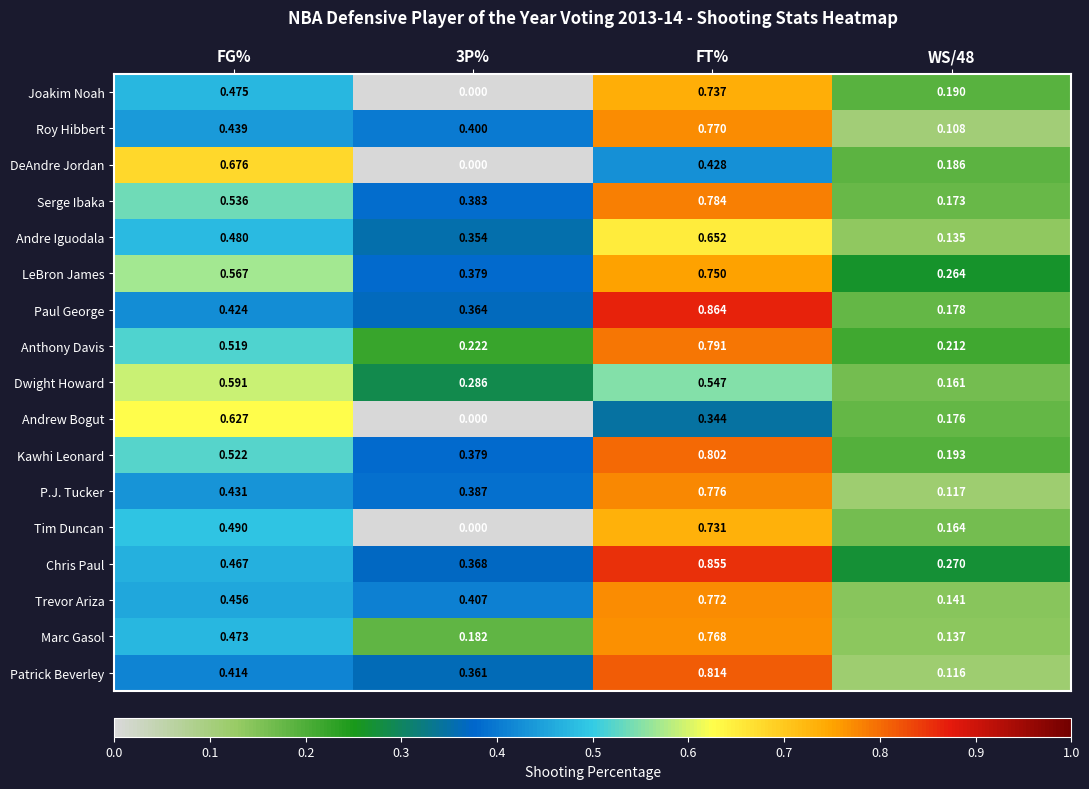

At which label does Joakim Noah reach its peak?

FT%